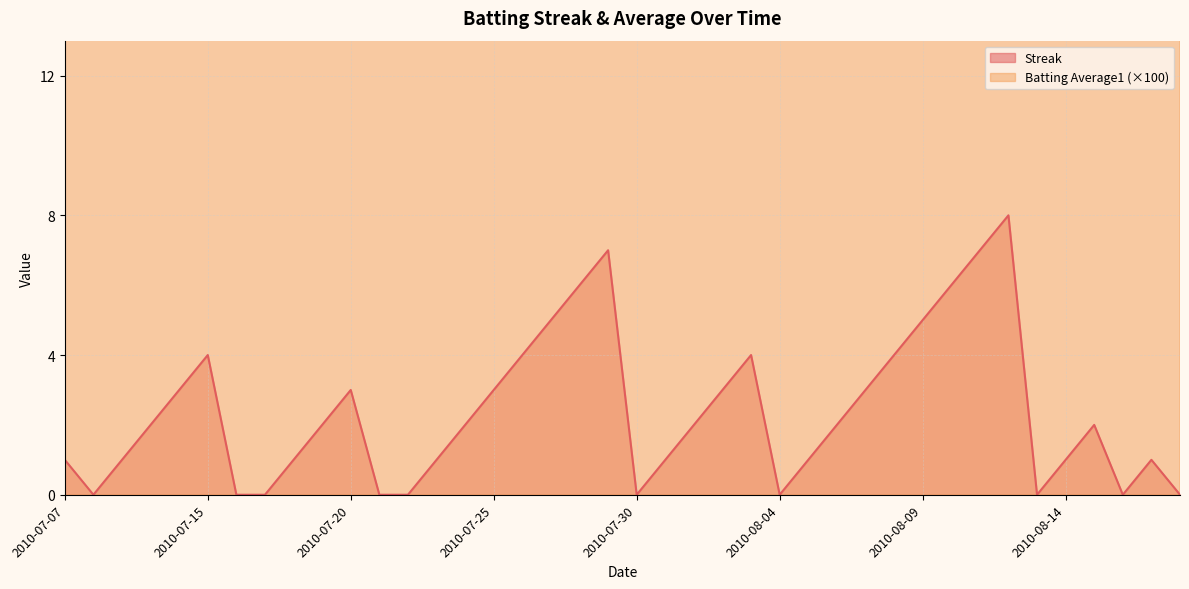

Which series changed the most between 2010-07-24 and 2010-07-26?

Streak